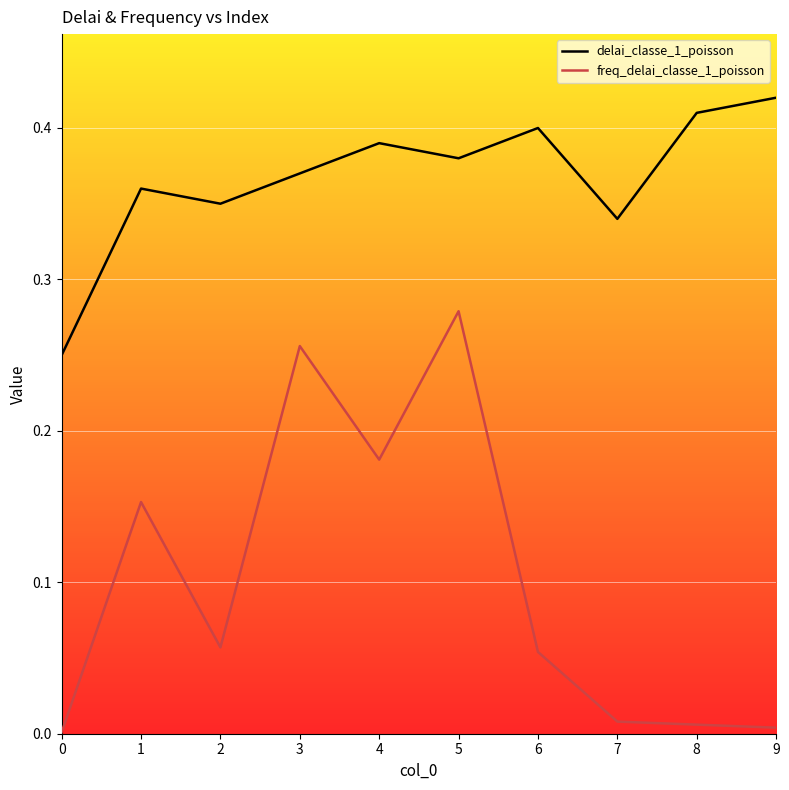

Rank the series by their maximum value, from lowest to highest.

freq_delai_classe_1_poisson, delai_classe_1_poisson